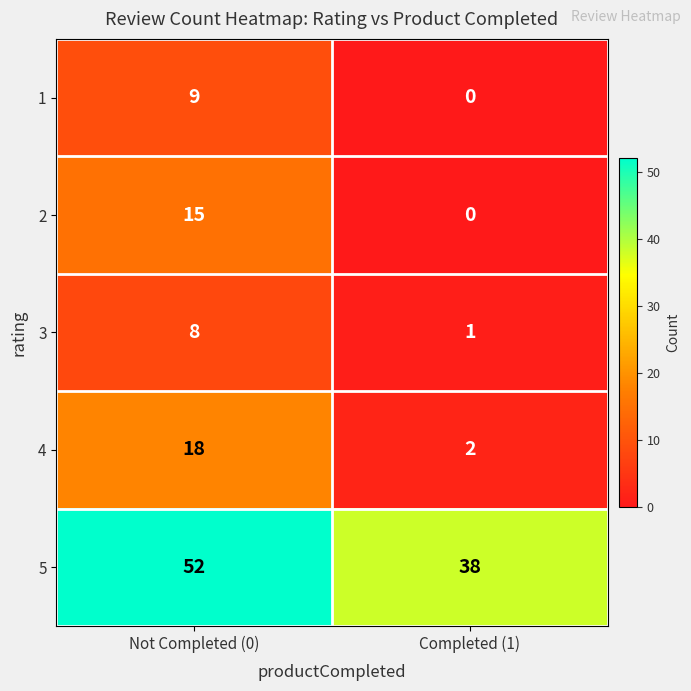

Rank the series at Not Completed (0) from highest to lowest value.

5, 4, 2, 1, 3